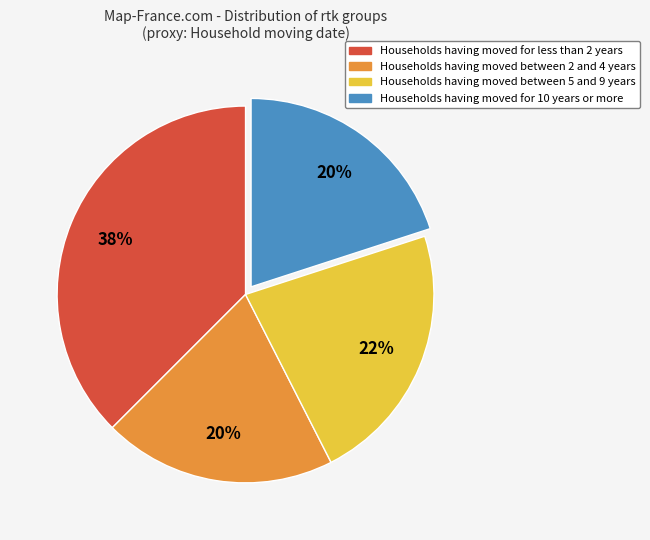

Is there a majority slice in this chart?

No